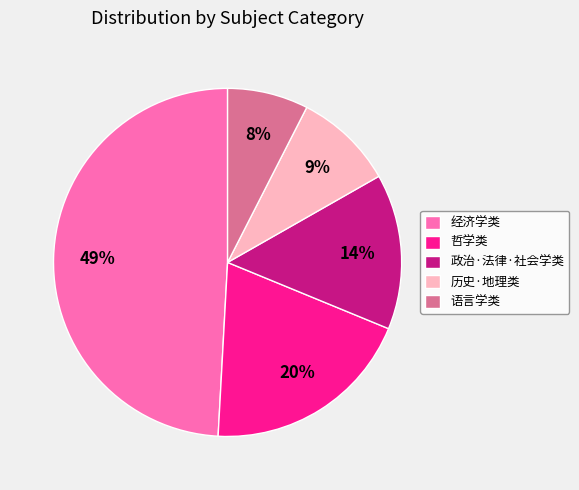

Does any single category account for the majority?

No